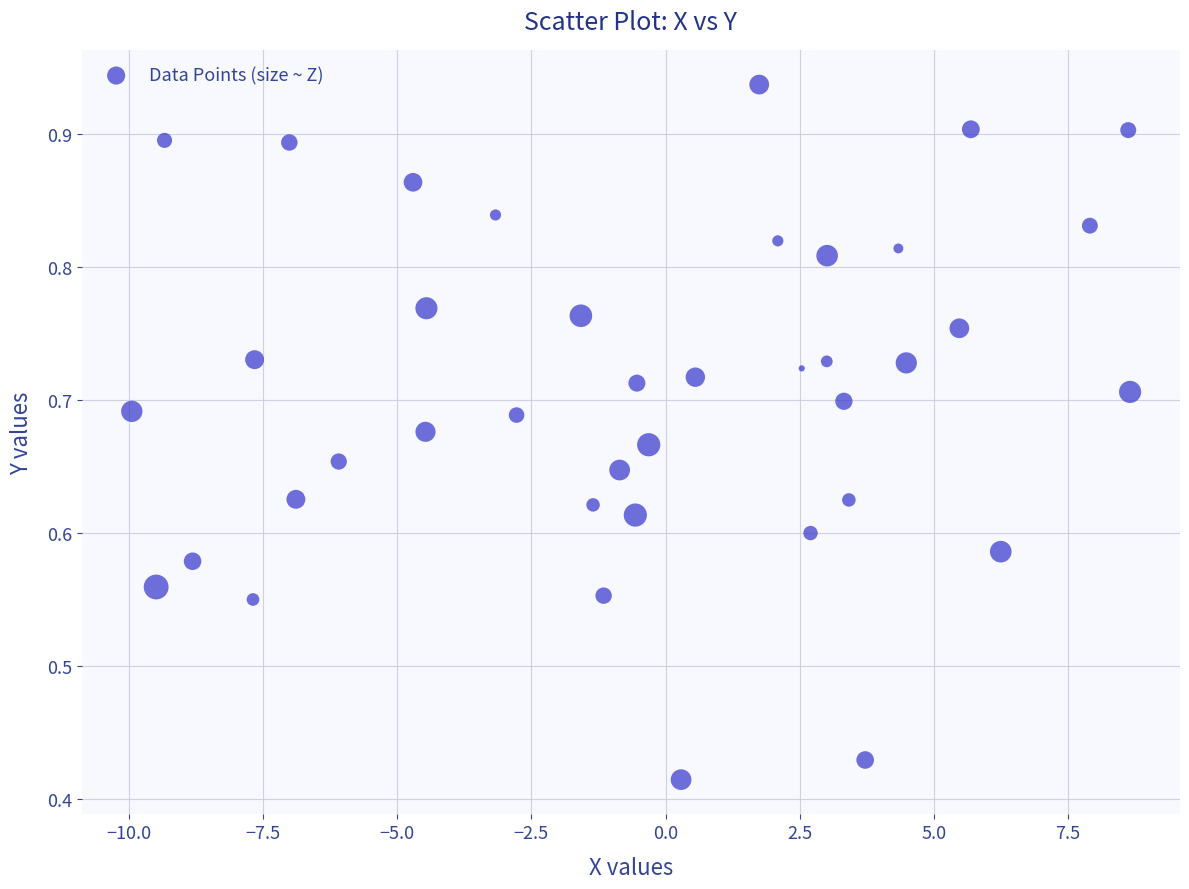

What is the range of X values (max minus min)?

18.6